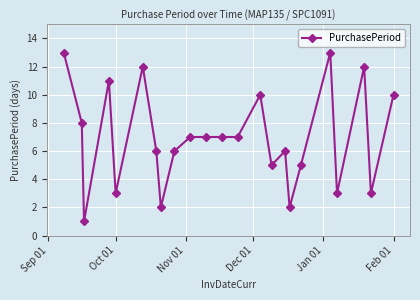

What is the greatest value displayed?

13